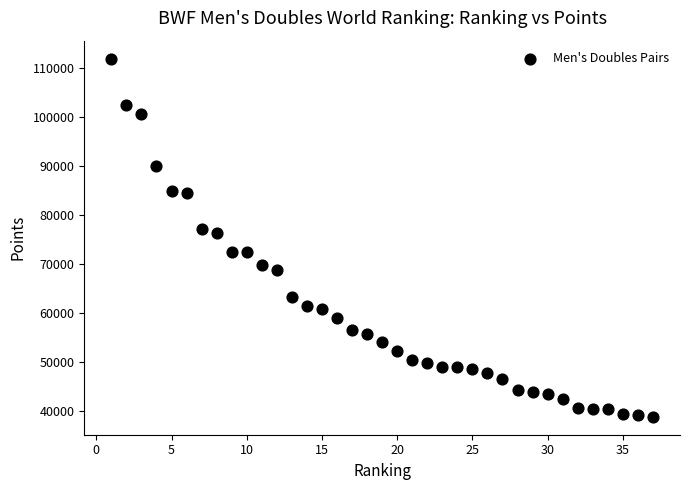

What is the range of X values (max minus min)?

36.0